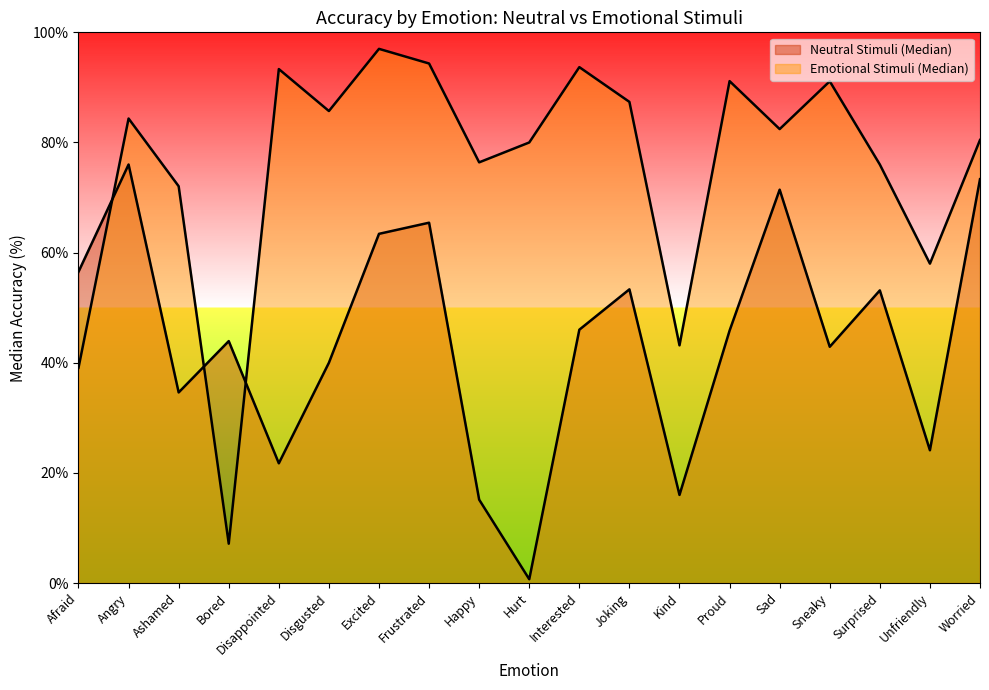

At how many categories does at least one series exceed 38?

19